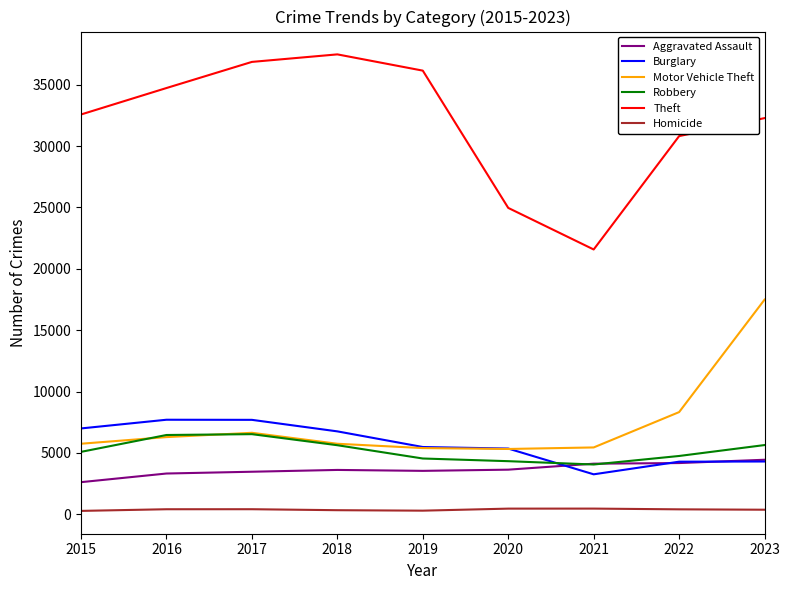

At how many categories does at least one series exceed 8773?

9